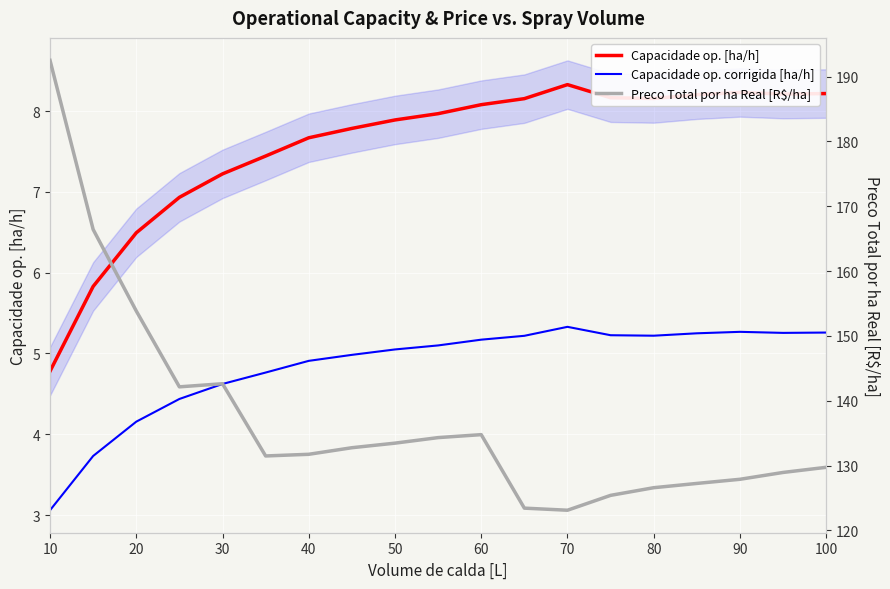

True or false: Capacidade op. corrigida [ha/h] has a value of 8.9 at 80.

False